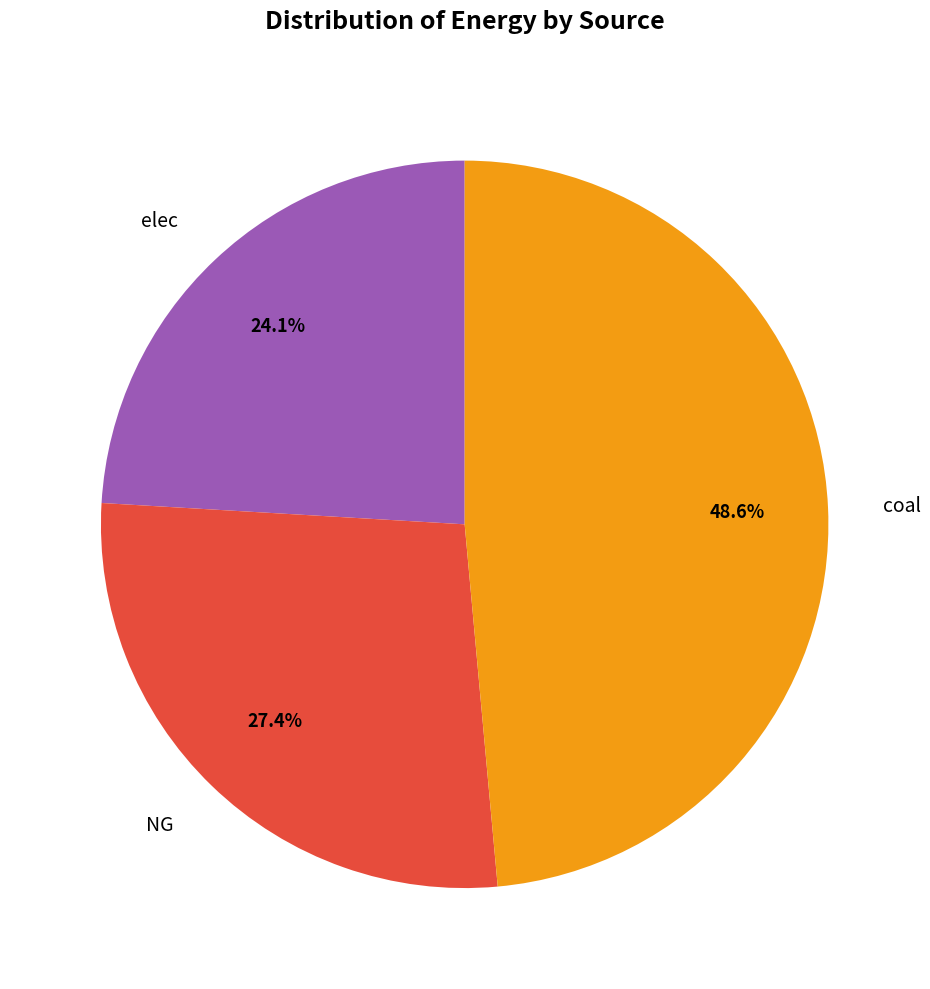

How many segments does this pie chart have?

3